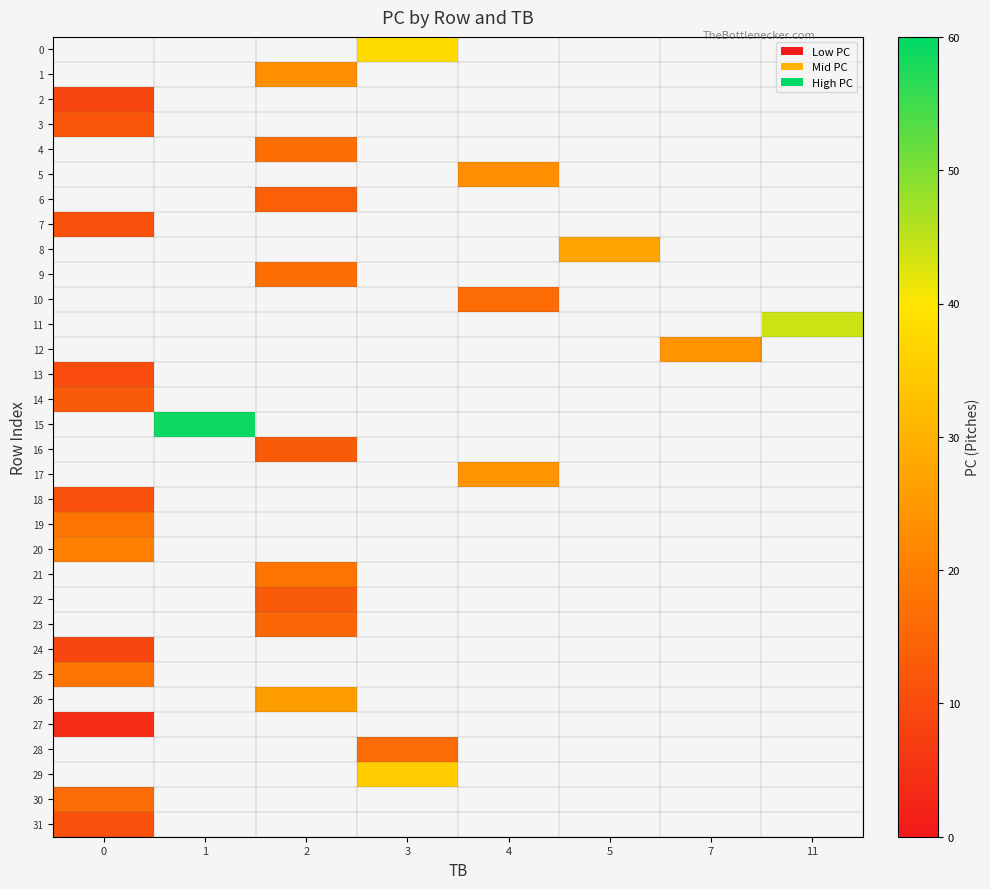

How many categories are shown in the chart?

8